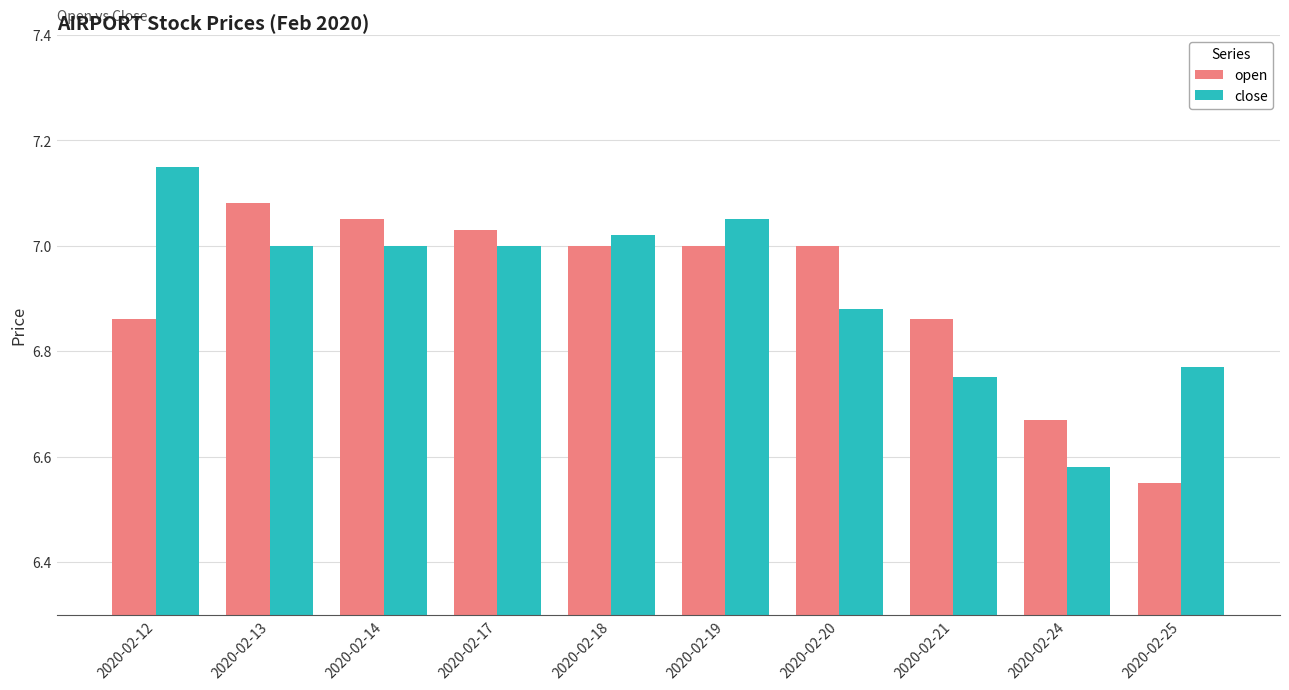

Rank the series at 2020-02-21 from highest to lowest value.

open, close